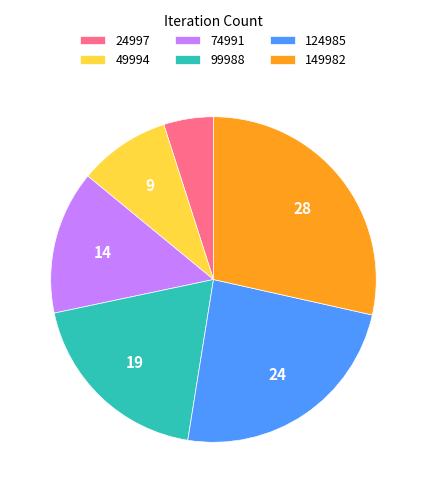

Which has a higher value, 149982 or 124985?

149982